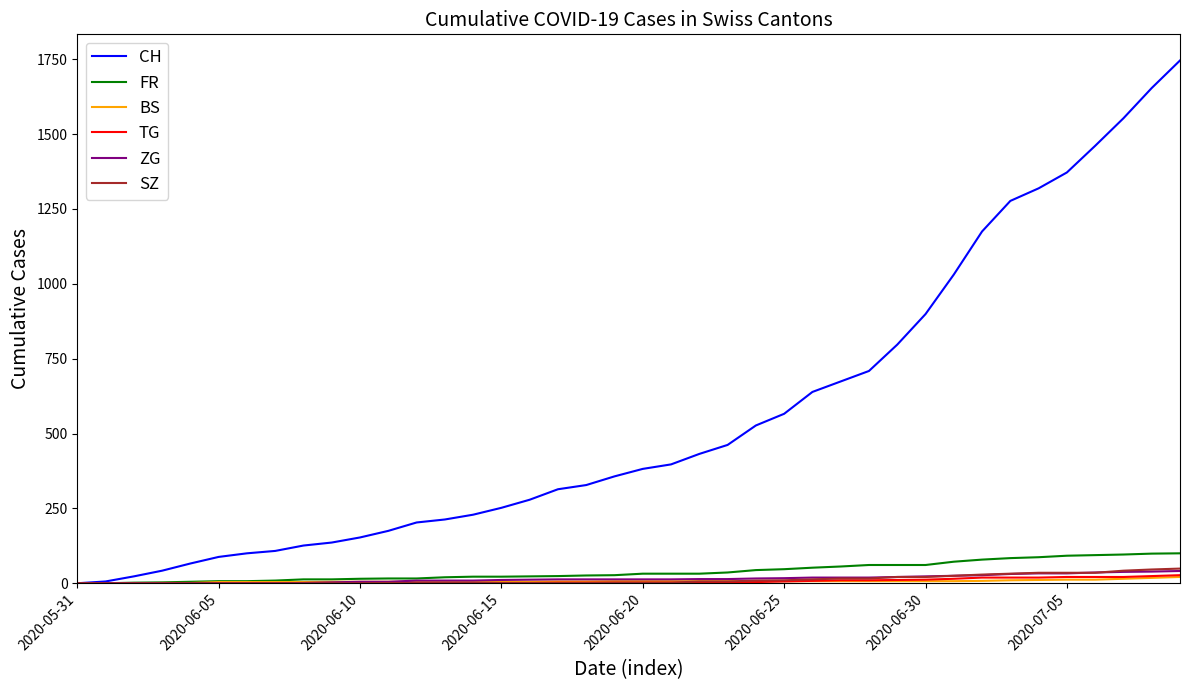

Which series has the widest spread of values?

CH